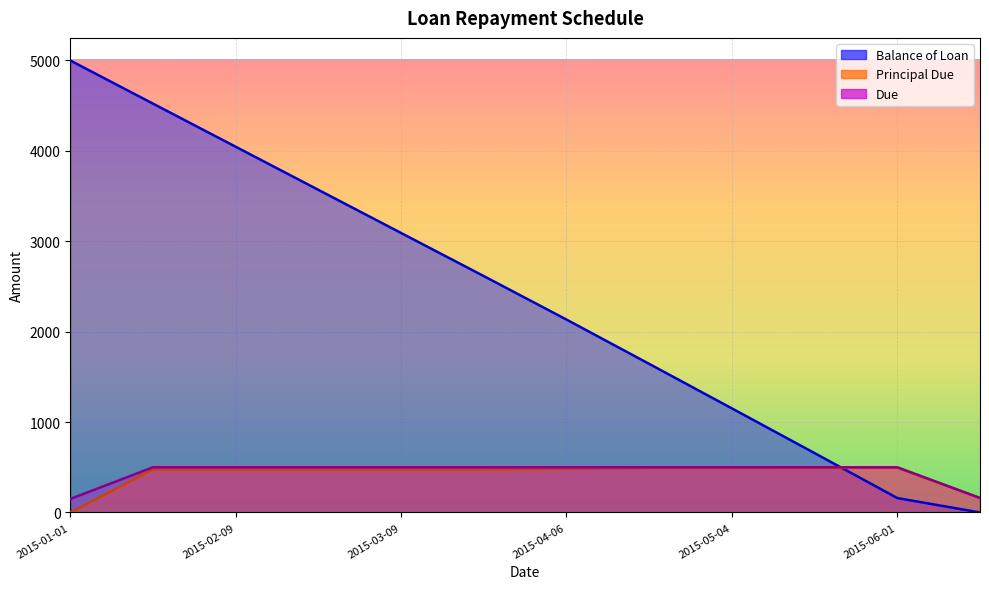

The Principal Due series shows 208.4 at 2015-03-23. True or false?

False